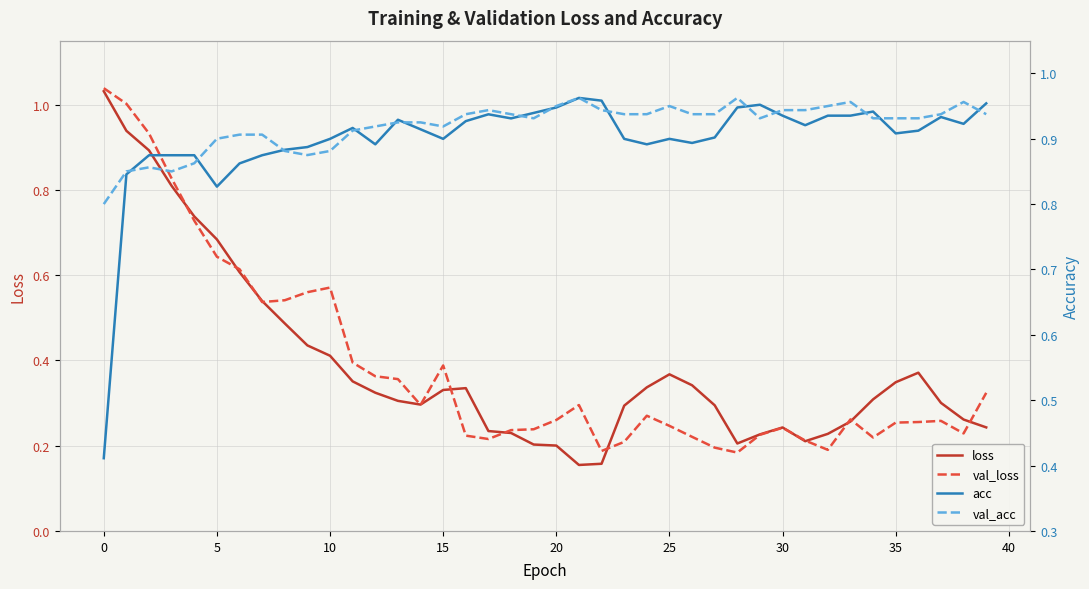

What is the sum of all val_acc values?

36.8